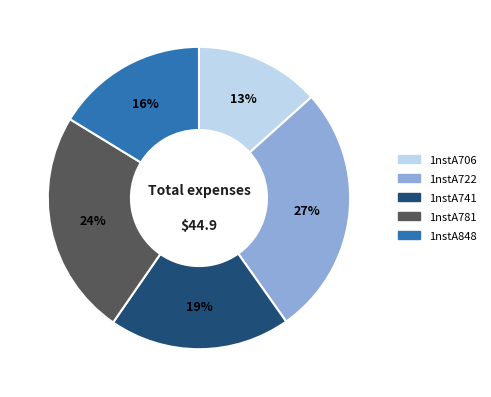

The 1nstA706 slice represents 13% of the pie. True or false?

True